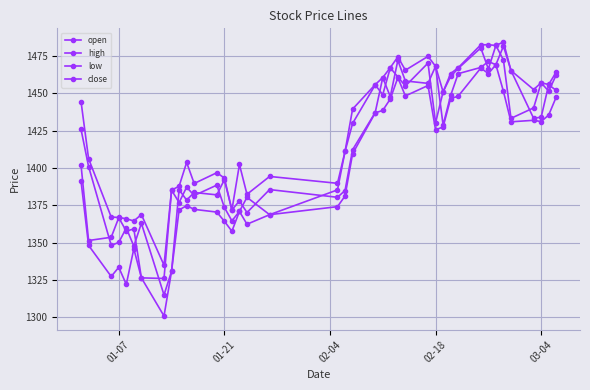

Is this an area chart (filled region under the line)?

No